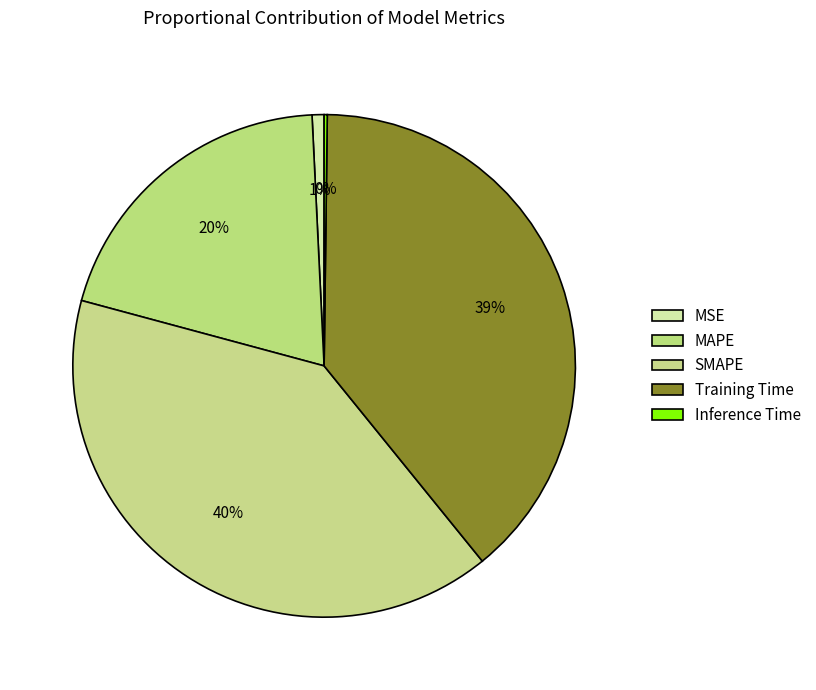

Does MSE account for over 50% of the chart?

No